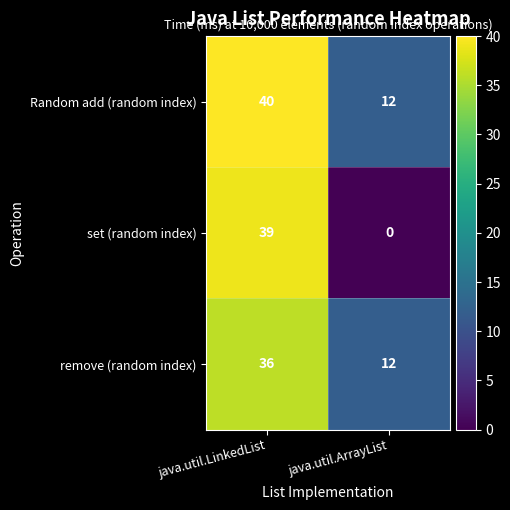

At which category is the sum across all series the highest?

java.util.LinkedList